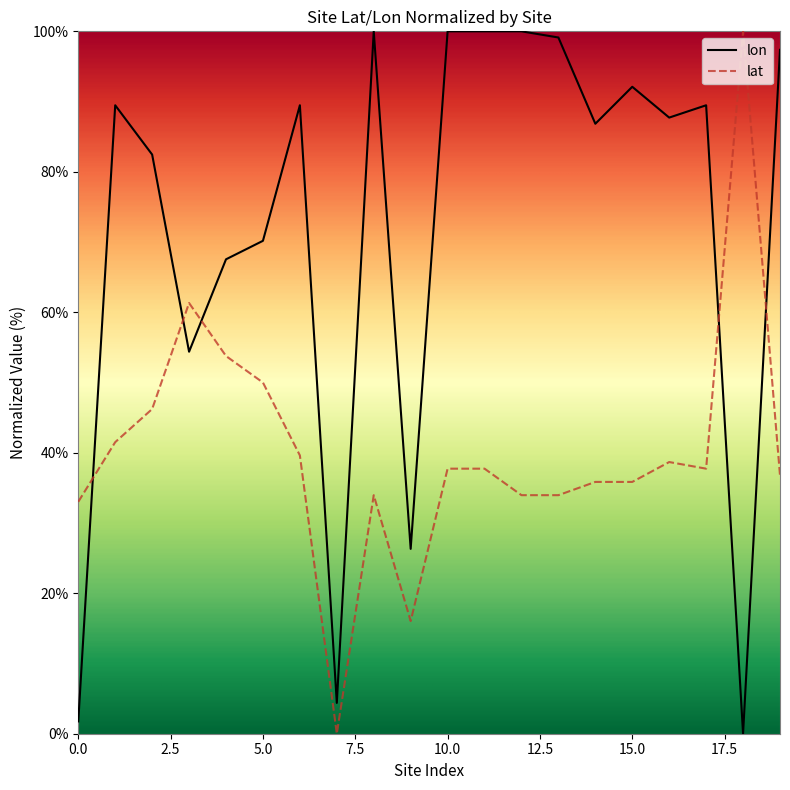

True or false: lat and lon intersect in this chart.

True